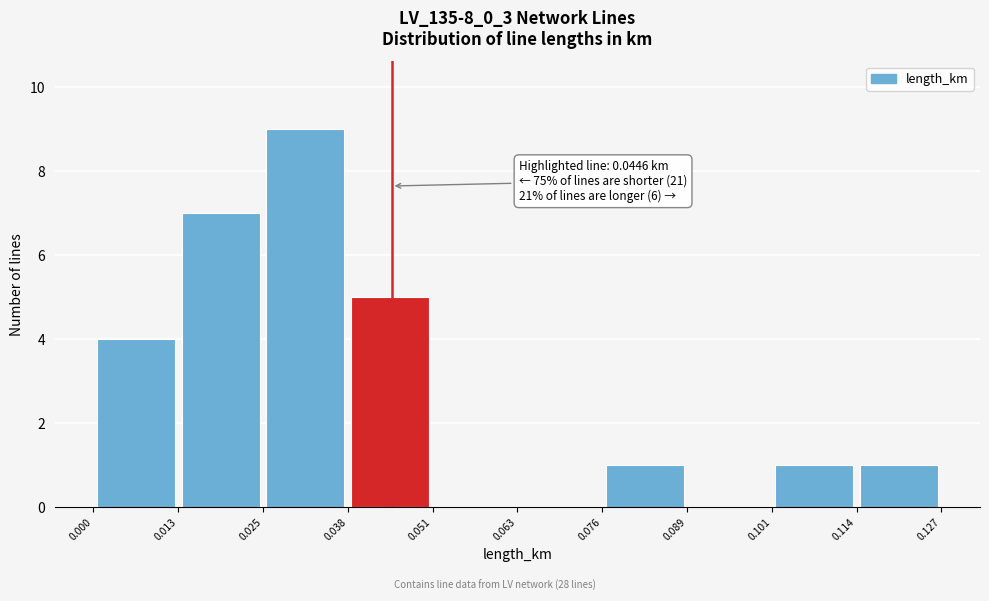

Over which range of the x-axis is the bar tallest?

0.025 to 0.038